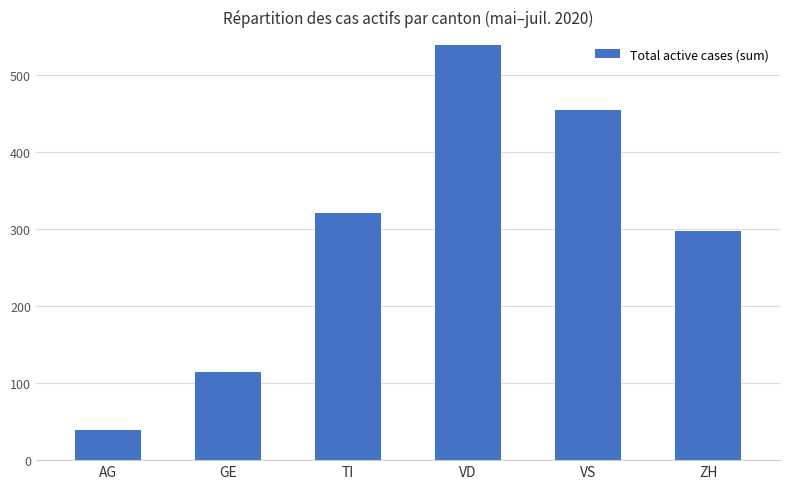

At which label is the value closest to 289?

ZH